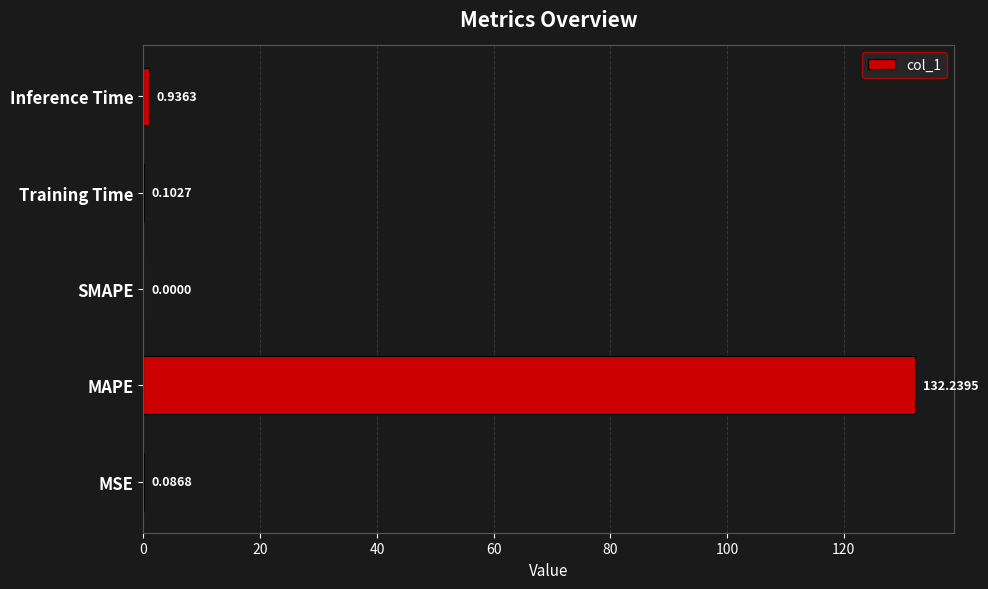

How many positive values are there?

4